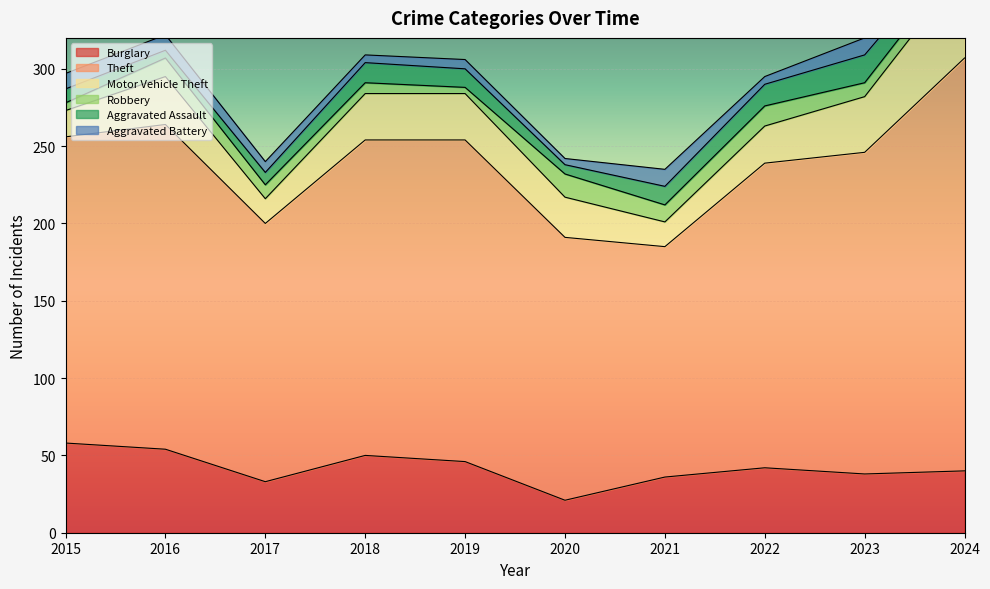

Rank the categories by Motor Vehicle Theft value from lowest to highest.

2017, 2021, 2015, 2022, 2020, 2018, 2019, 2016, 2023, 2024